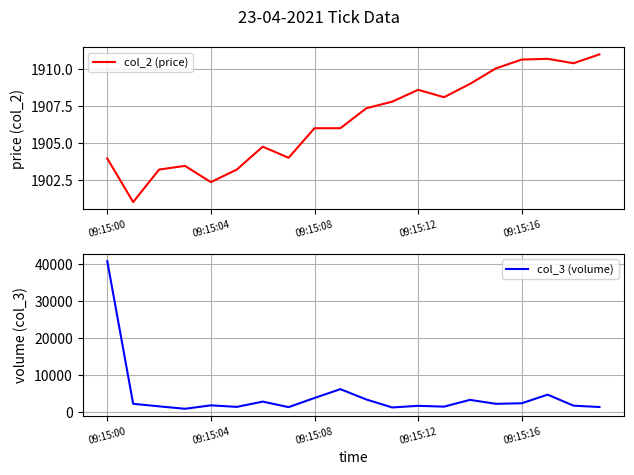

What is the lowest value of the col_2 (price) series?

1901.0